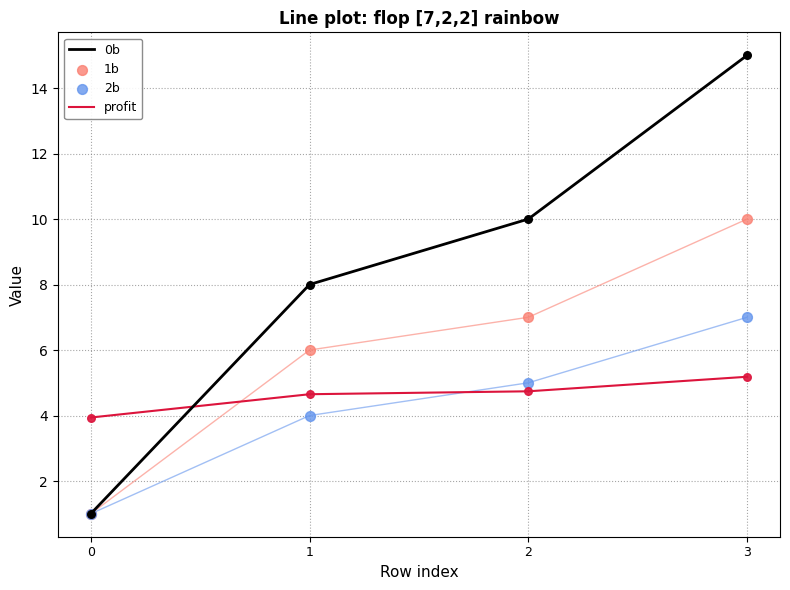

What are all the series names shown in the legend?

0b, profit, 1b, 2b